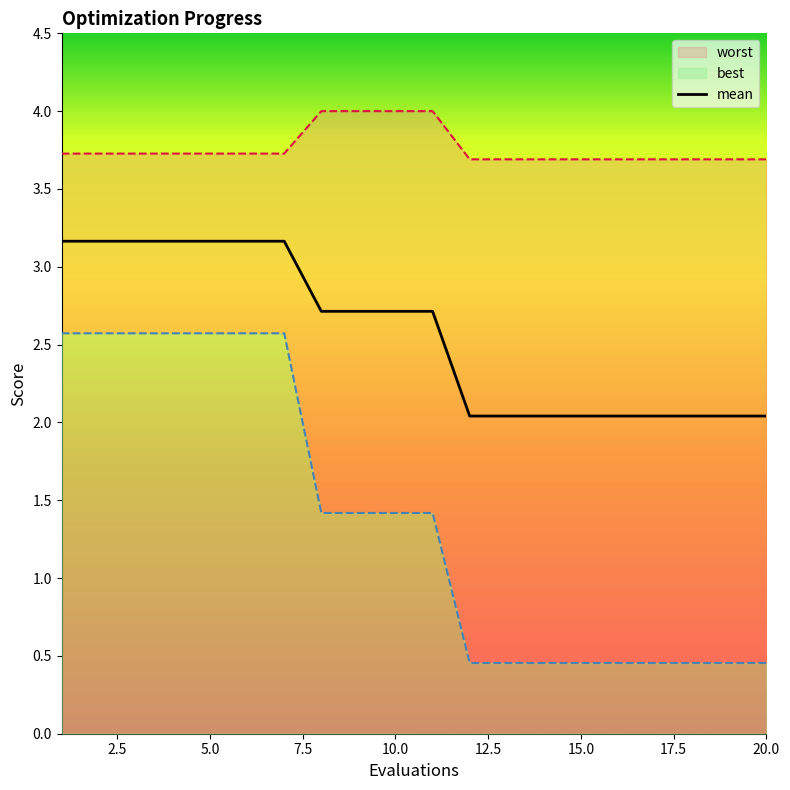

Is this an area chart (filled region under the line)?

No